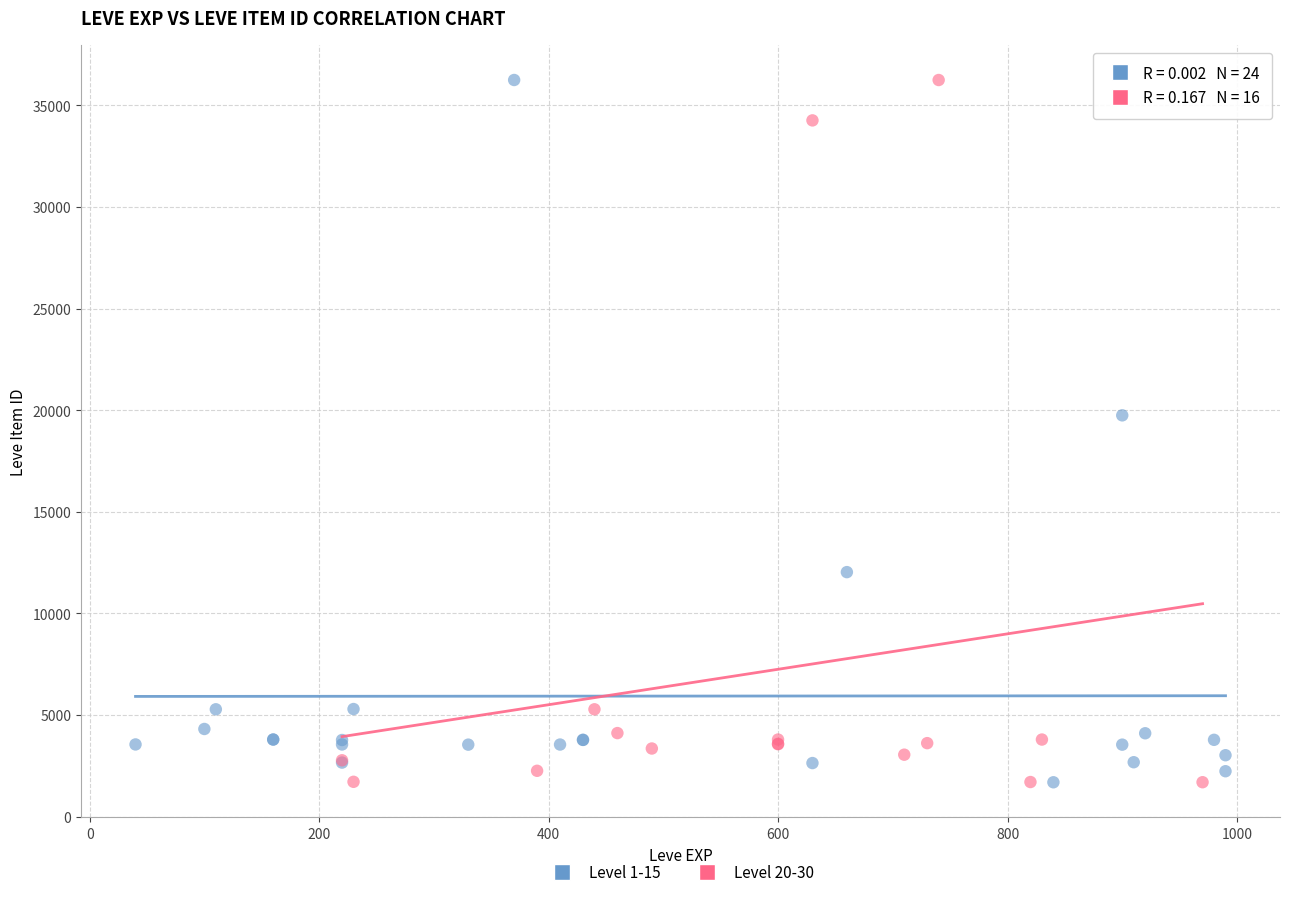

What are all the series names shown in the legend?

Level 1-15, Level 20-30